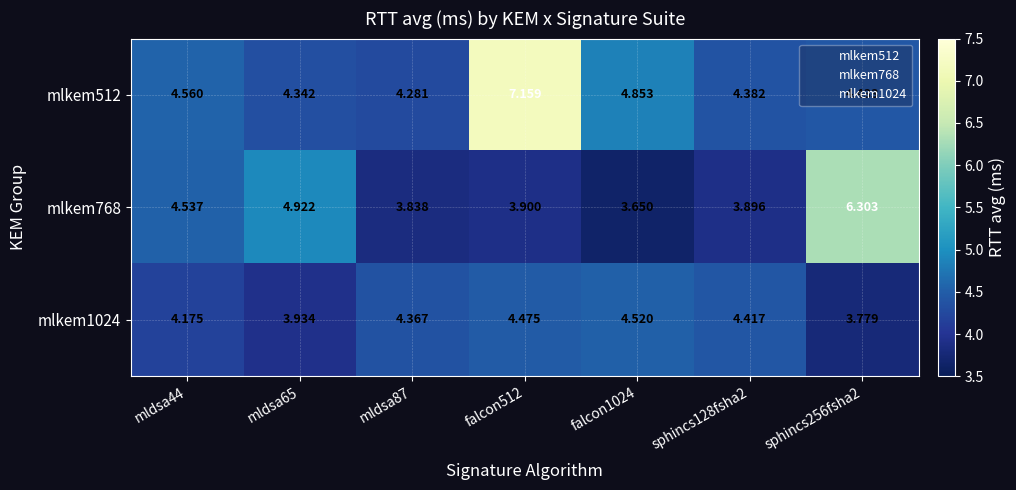

Count the number of categories in the chart.

7